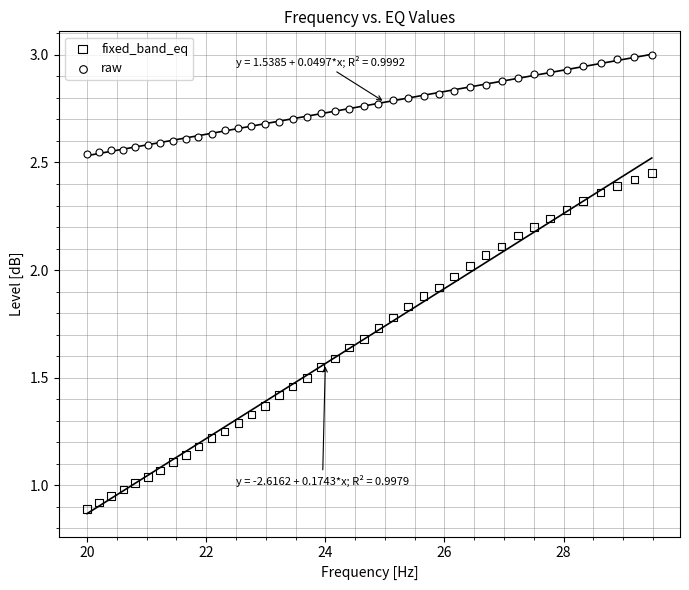

Which series contains the lowest Y value?

fixed_band_eq